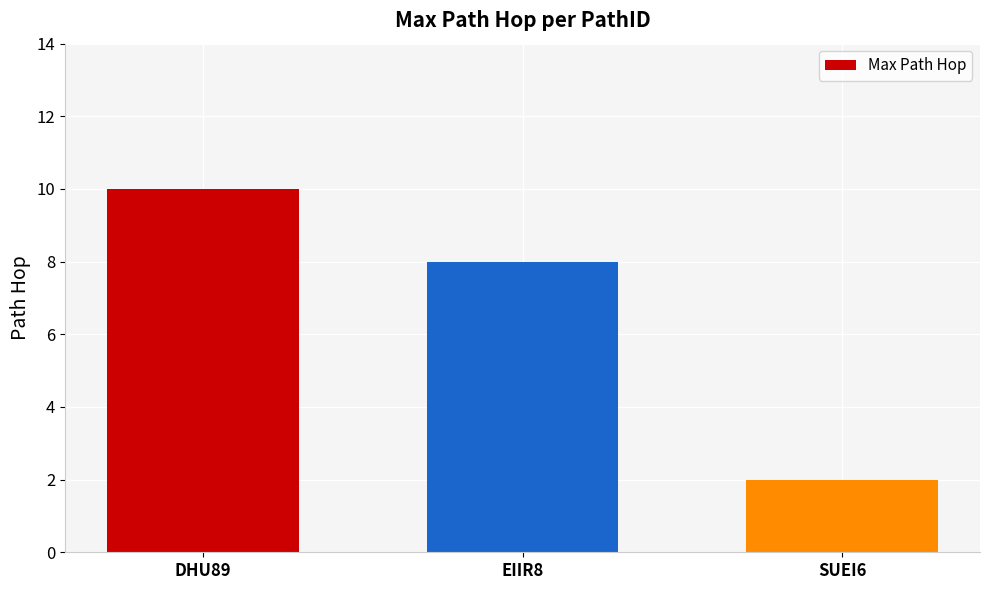

What is the value of the 1st bar from the left?

10